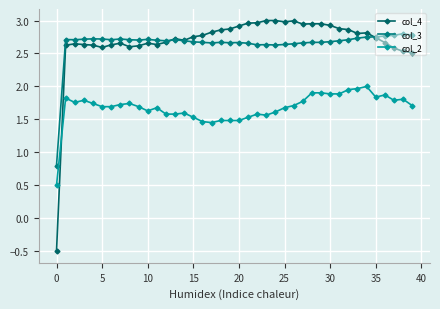

What are all the series names shown in the legend?

col_4, col_3, col_2